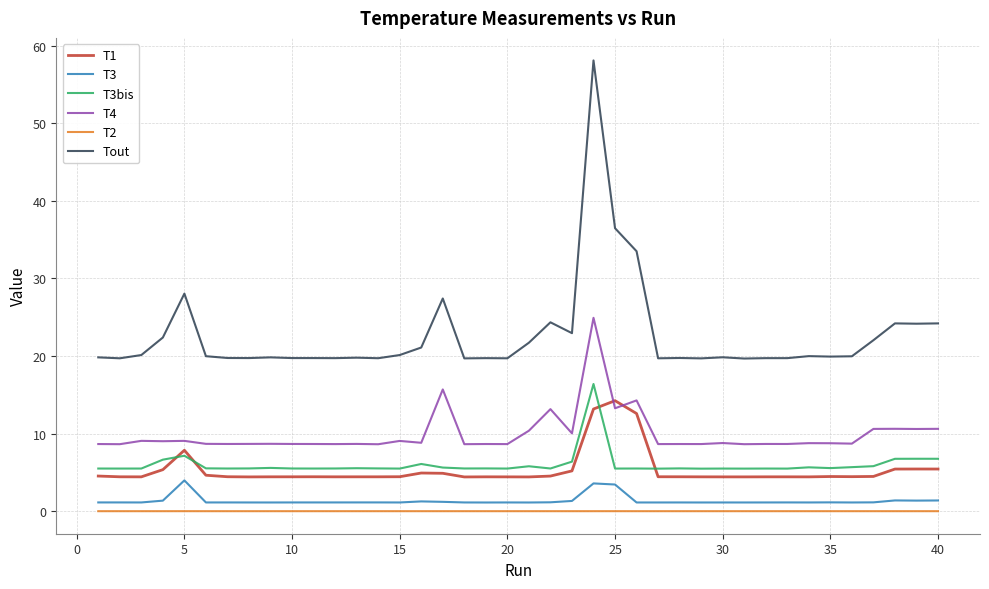

What is the difference between the maximum and minimum values in the T3 series?

2.9